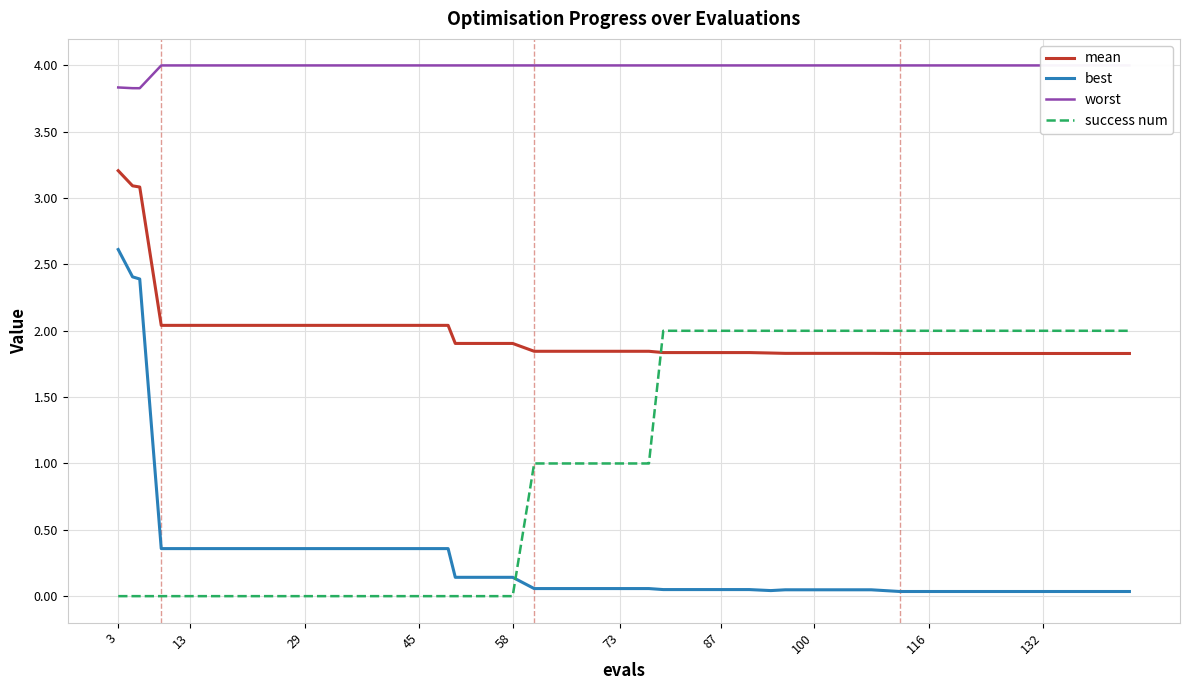

What is the difference between the maximum and minimum values in the success num series?

2.0